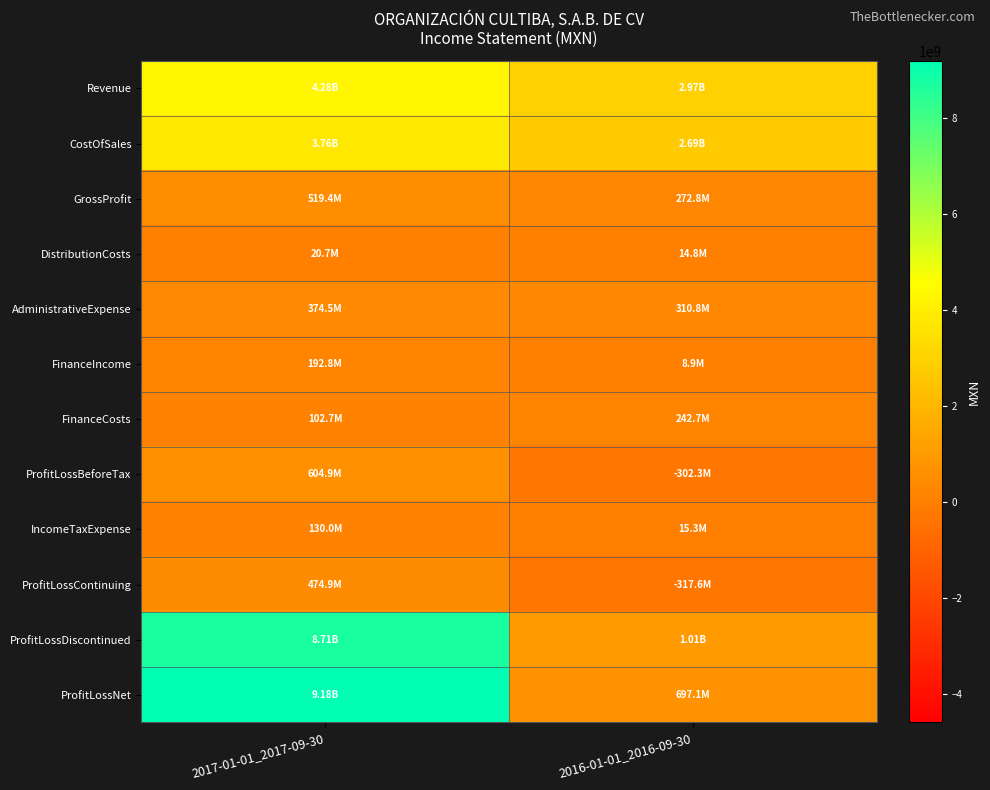

Reading right to left, transcribe all the data shown in this chart.

Revenue: 2016-01-01_2016-09-30=2965672000	2017-01-01_2017-09-30=4282939000
CostOfSales: 2016-01-01_2016-09-30=2692824000	2017-01-01_2017-09-30=3763514000
GrossProfit: 2016-01-01_2016-09-30=272848000	2017-01-01_2017-09-30=519425000
DistributionCosts: 2016-01-01_2016-09-30=14797000	2017-01-01_2017-09-30=20675000
AdministrativeExpense: 2016-01-01_2016-09-30=310772000	2017-01-01_2017-09-30=374464000
FinanceIncome: 2016-01-01_2016-09-30=8931000	2017-01-01_2017-09-30=192830000
FinanceCosts: 2016-01-01_2016-09-30=242703000	2017-01-01_2017-09-30=102691000
ProfitLossBeforeTax: 2016-01-01_2016-09-30=-302302000	2017-01-01_2017-09-30=604858000
IncomeTaxExpense: 2016-01-01_2016-09-30=15340000	2017-01-01_2017-09-30=129997000
ProfitLossContinuing: 2016-01-01_2016-09-30=-317642000	2017-01-01_2017-09-30=474861000
ProfitLossDiscontinued: 2016-01-01_2016-09-30=1014715000	2017-01-01_2017-09-30=8708328000
ProfitLossNet: 2016-01-01_2016-09-30=697073000	2017-01-01_2017-09-30=9183189000